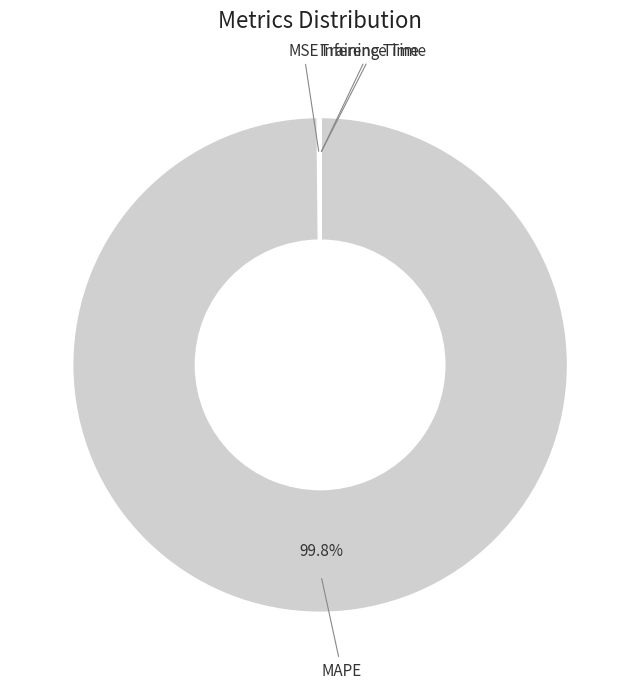

Which category has the biggest portion of the pie?

MAPE